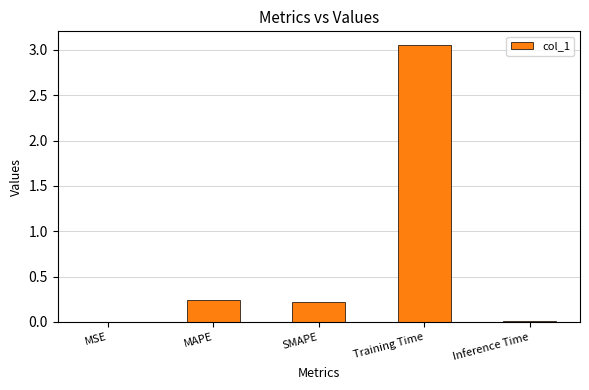

True or false: the data shows 1.8 at Training Time.

False